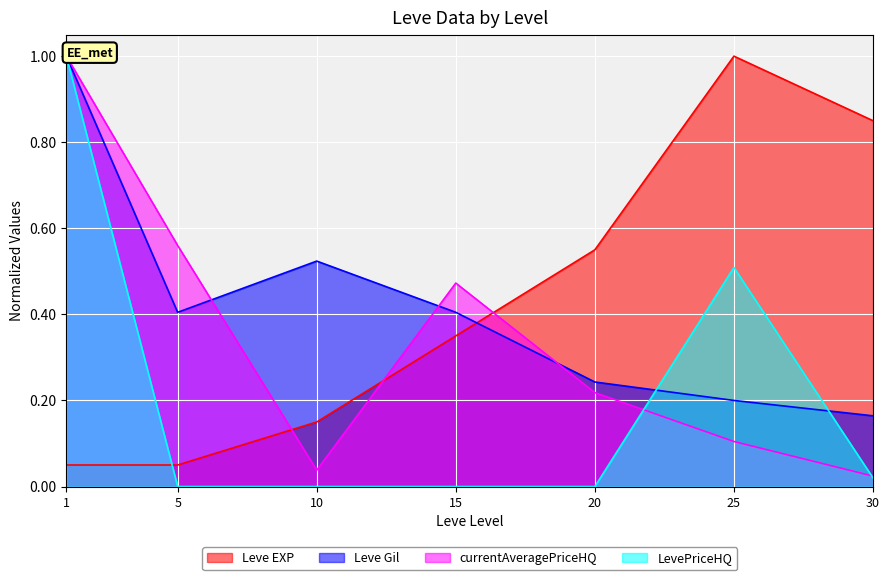

What is the maximum value shown in the chart?

1.0